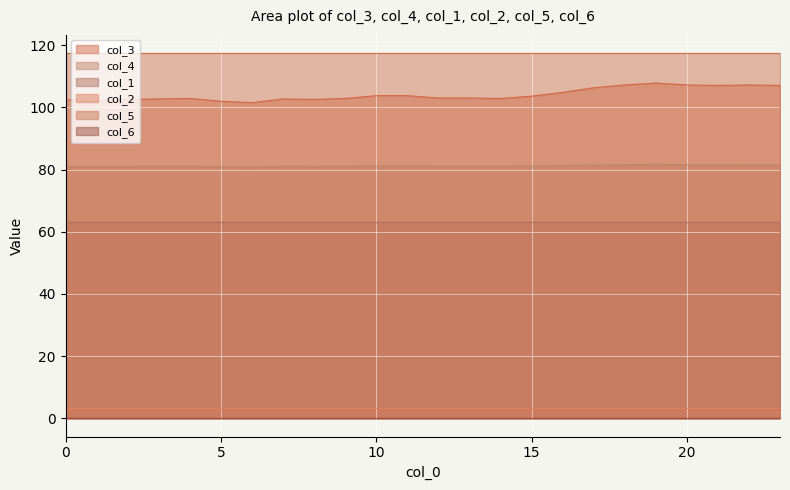

What are all the series names shown in the legend?

col_3, col_4, col_1, col_2, col_5, col_6